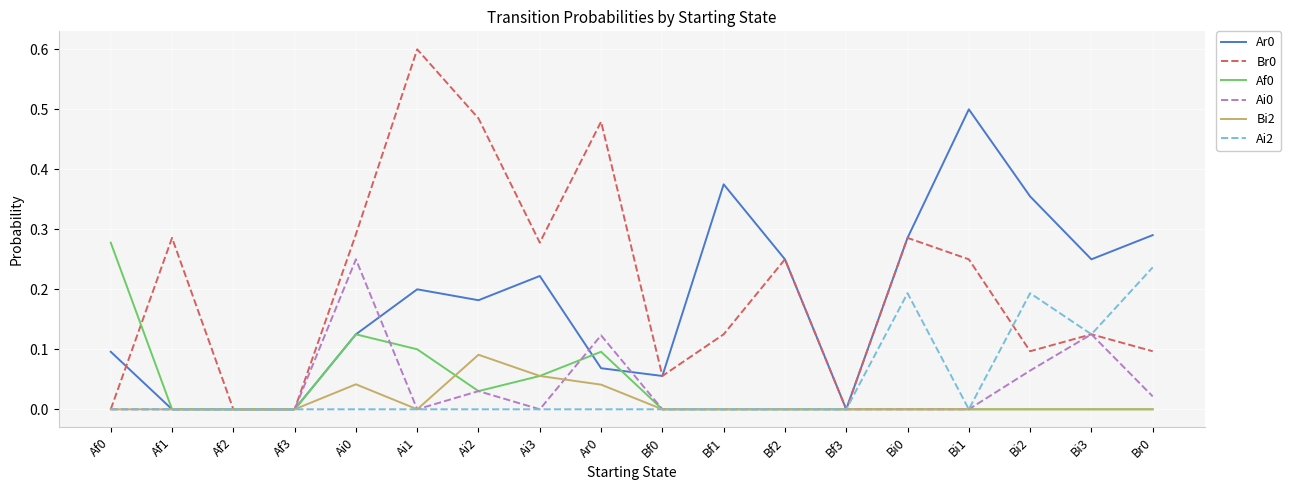

What is the greatest value displayed?

0.6